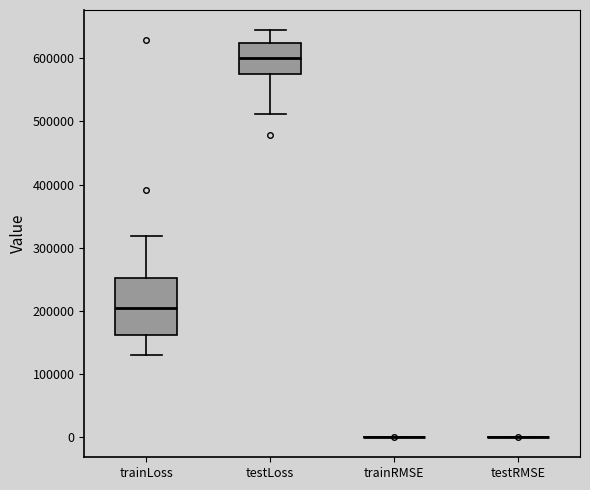

Reading left to right, transcribe this box plot: for each box, give where its median line is, the range the box spans, and where its two whiskers end, as read against the y-axis. The values are not printed on the chart, so give them approximately, as read against the axis.

trainLoss: median 200000, box 160000 to 250000, whiskers 130000 to 320000
testLoss: median 600000, box 580000 to 620000, whiskers 510000 to 640000
trainRMSE: box collapsed to a line at 0, whiskers 0 to 0
testRMSE: box collapsed to a line at 0, whiskers 0 to 0